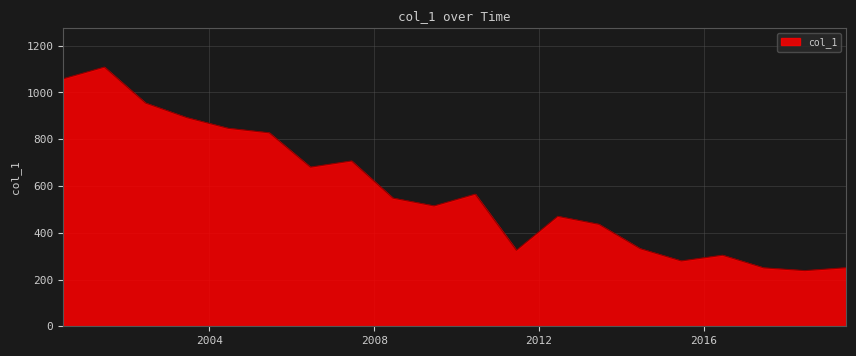

What is the greatest value displayed?

1108.6